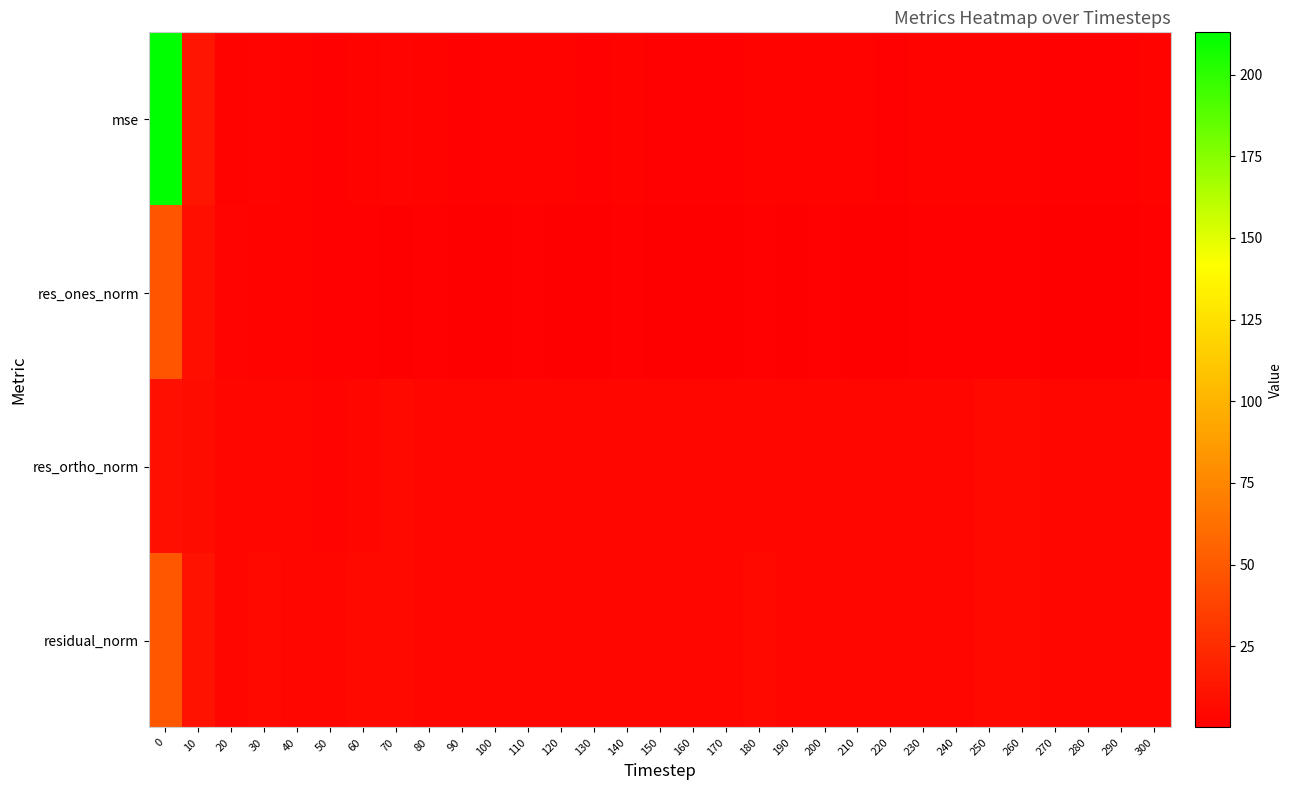

Which series has the largest total across all categories?

mse